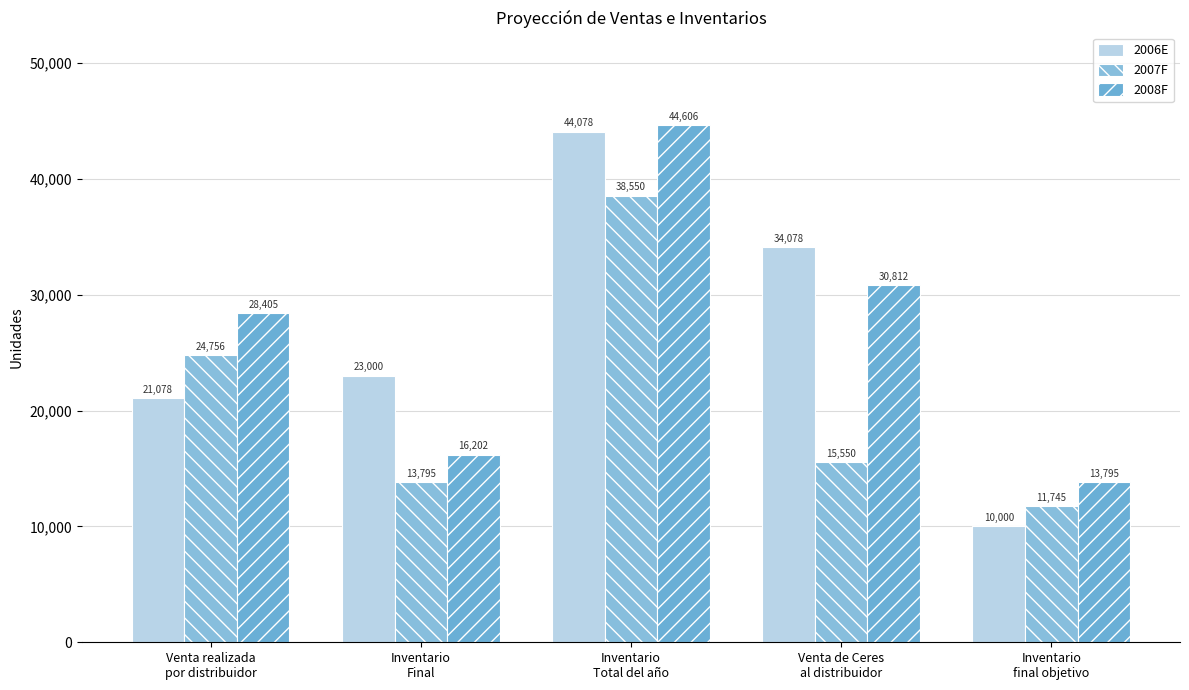

Reading left to right, transcribe all the data shown in this chart.

2006E: Venta realizada
por distribuidor=21077.7	Inventario
Final=23000.0	Inventario
Total del año=44077.7	Venta de Ceres
al distribuidor=34077.7	Inventario
final objetivo=10000.0
2007F: Venta realizada
por distribuidor=24755.8	Inventario
Final=13794.5	Inventario
Total del año=38550.3	Venta de Ceres
al distribuidor=15550.3	Inventario
final objetivo=11745.0
2008F: Venta realizada
por distribuidor=28404.8	Inventario
Final=16201.6	Inventario
Total del año=44606.4	Venta de Ceres
al distribuidor=30811.9	Inventario
final objetivo=13794.5